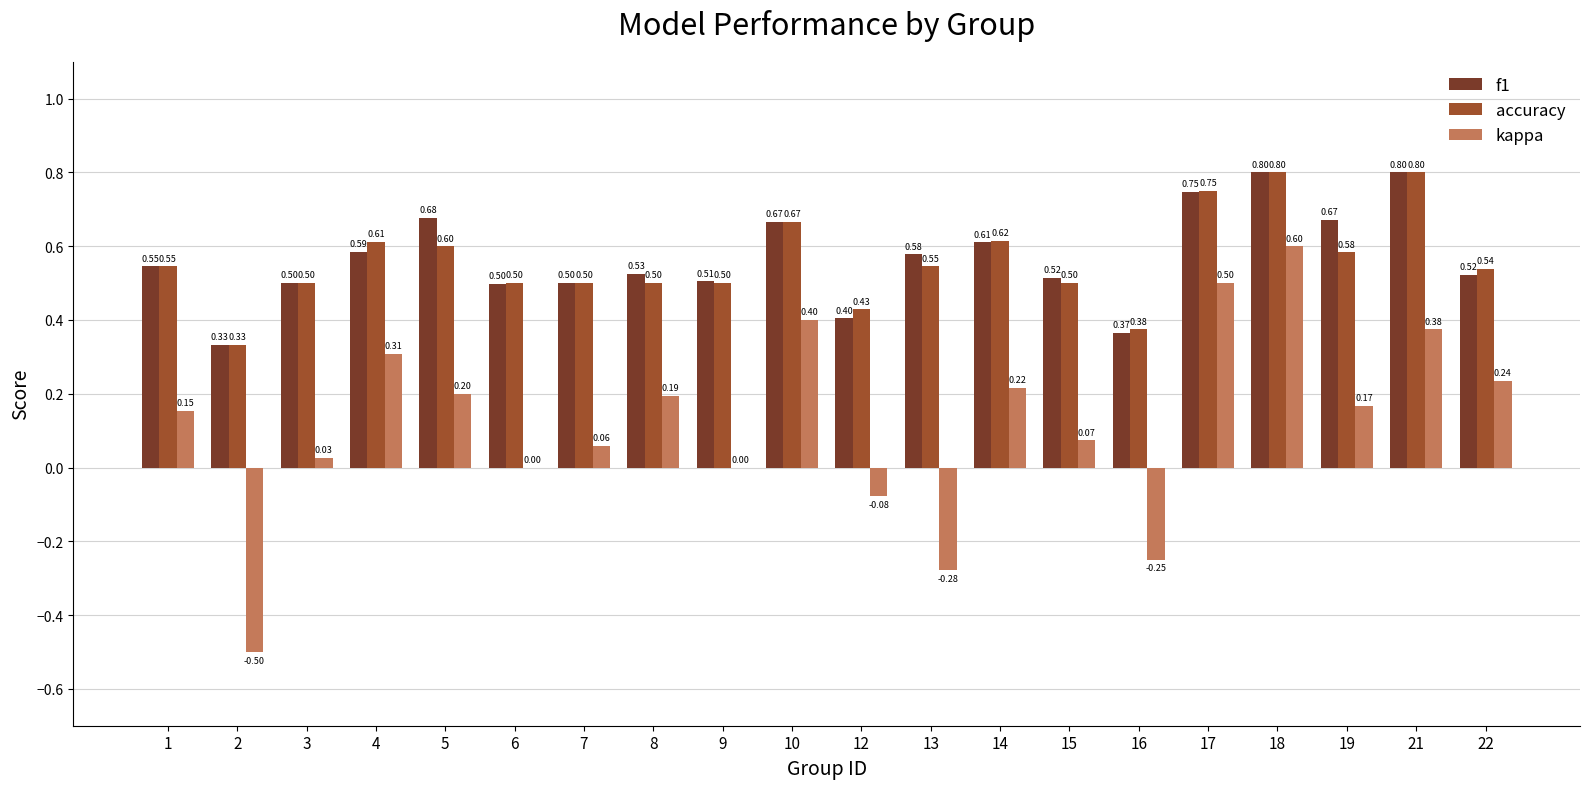

What is the total value across all series at 16?

0.5